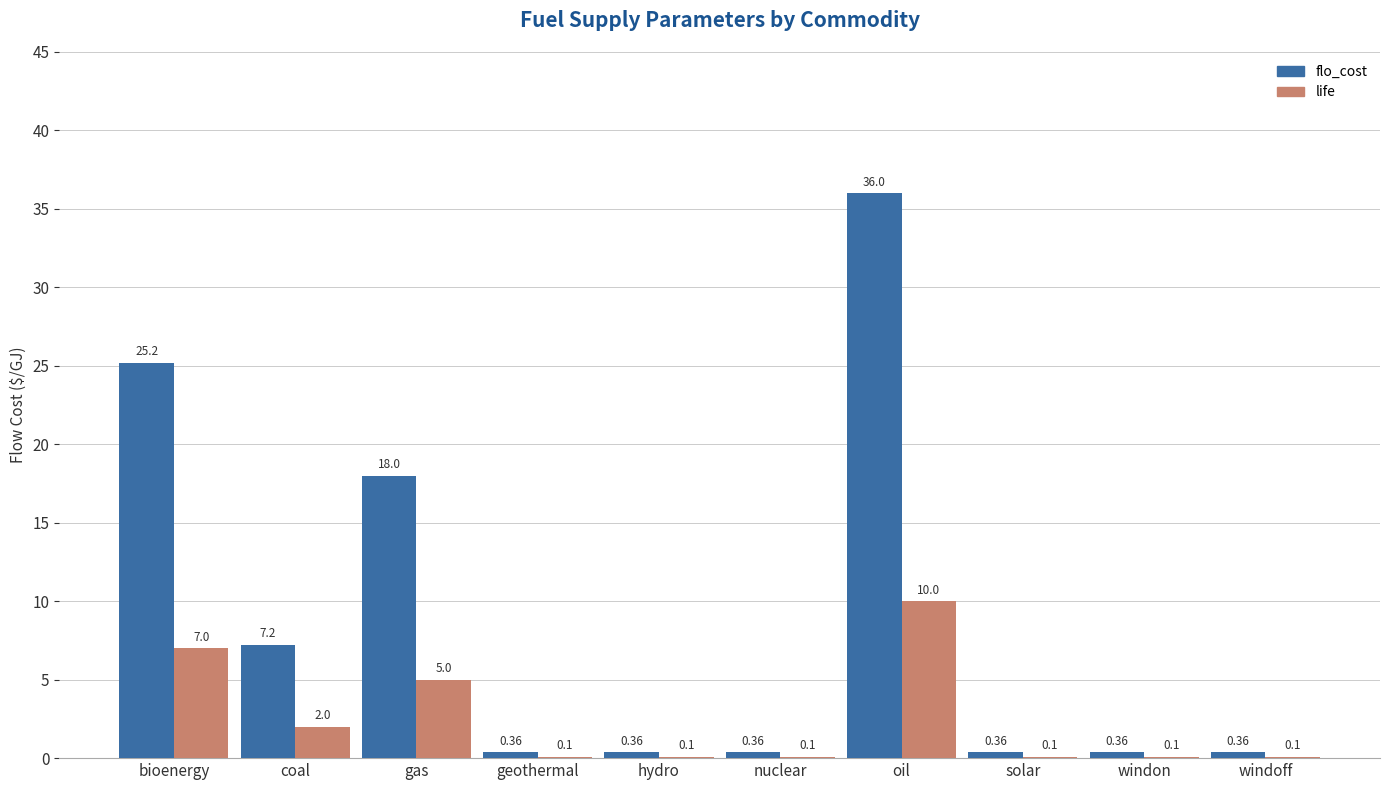

Does the chart contain stacked bars?

No